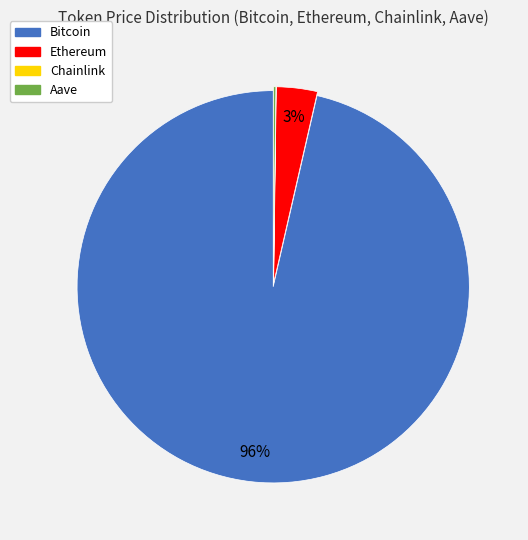

Is it true that Ethereum is 3% of the pie?

True